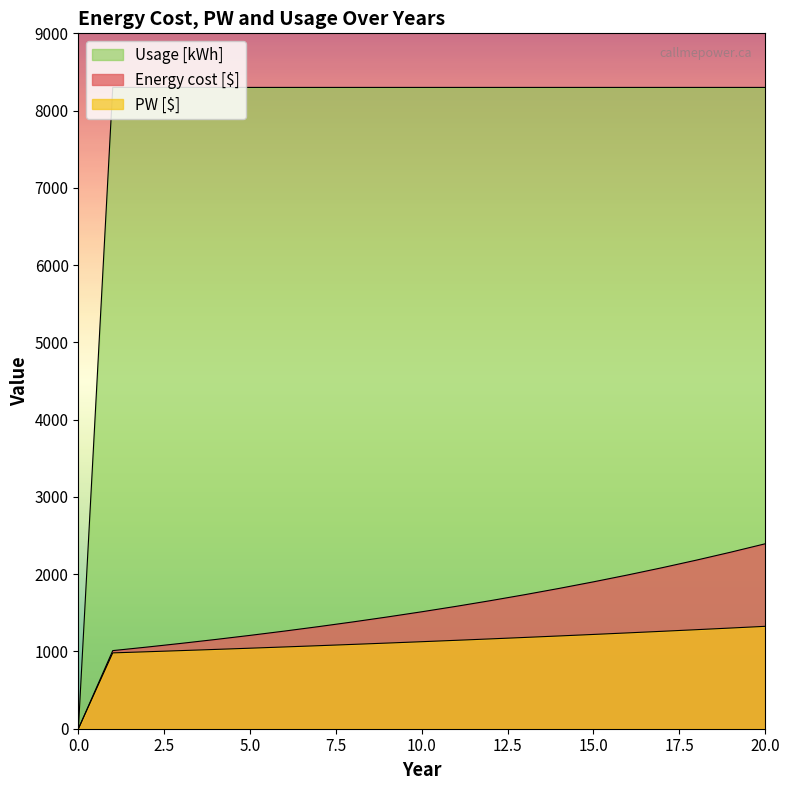

Which series changed the most between 1 and 17?

Energy cost [$]